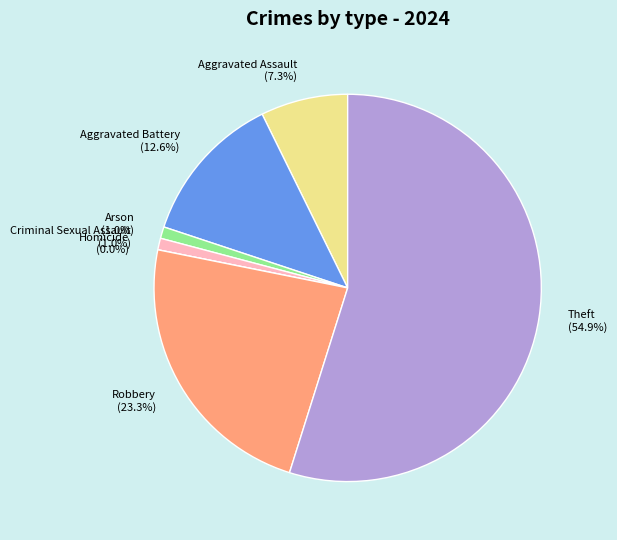

To the nearest percent, what is the difference between the Theft and Aggravated Battery slice percentages?

42%